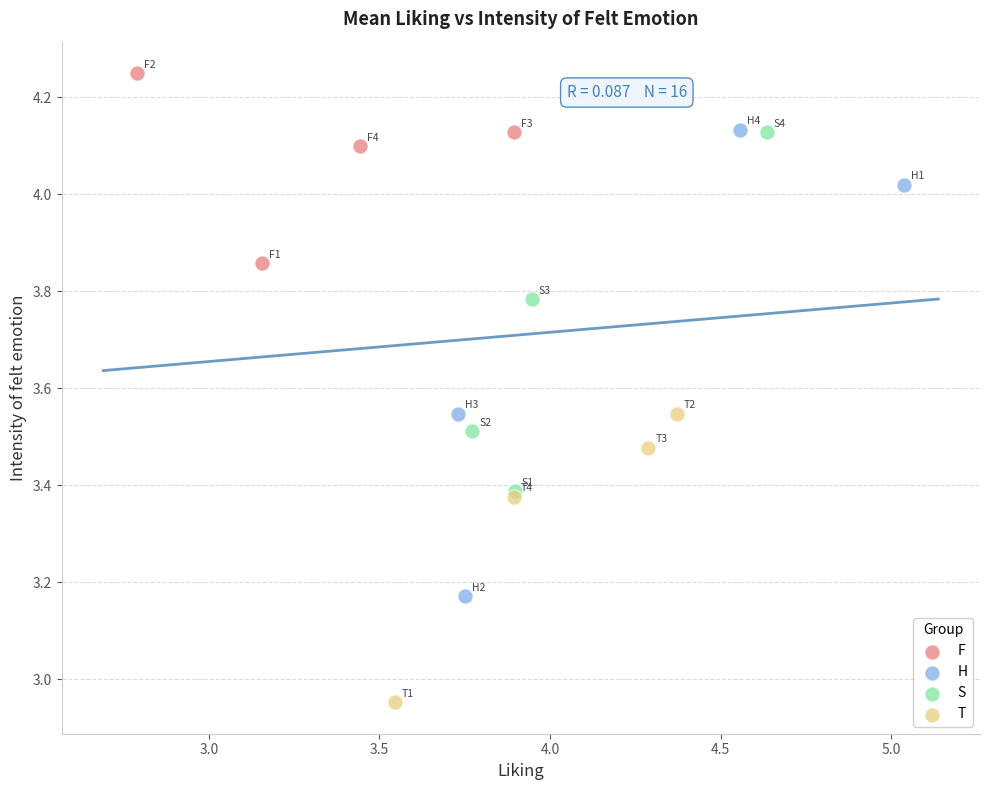

Which series has the largest Y range (max minus min)?

H